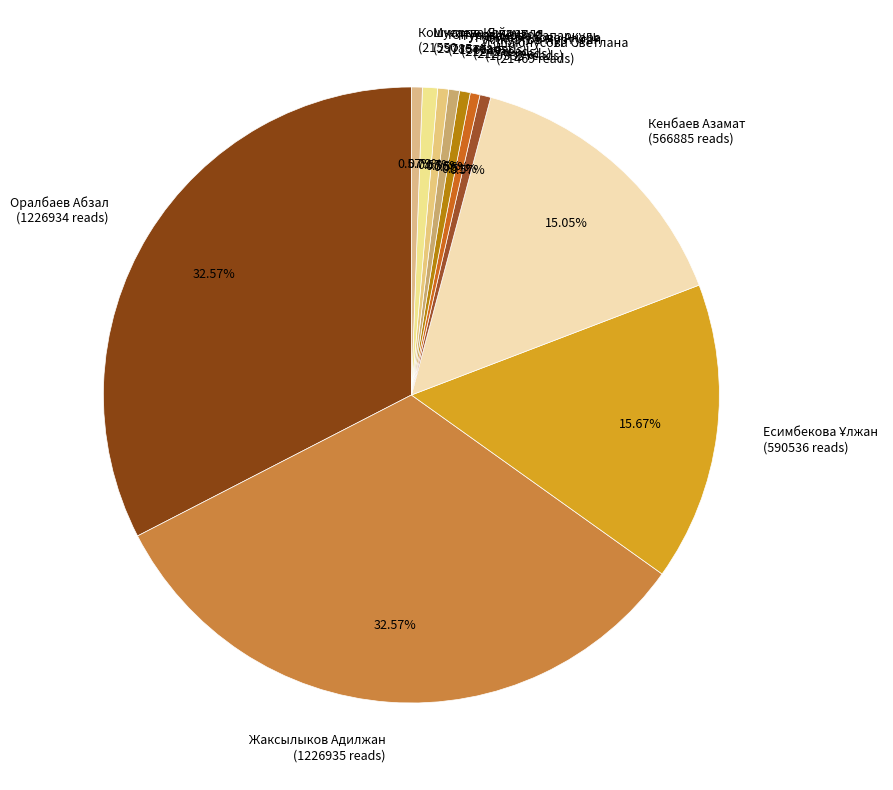

Is the sum of Алкуатов Нуртуган and Турманкулова Анара greater than half?

No